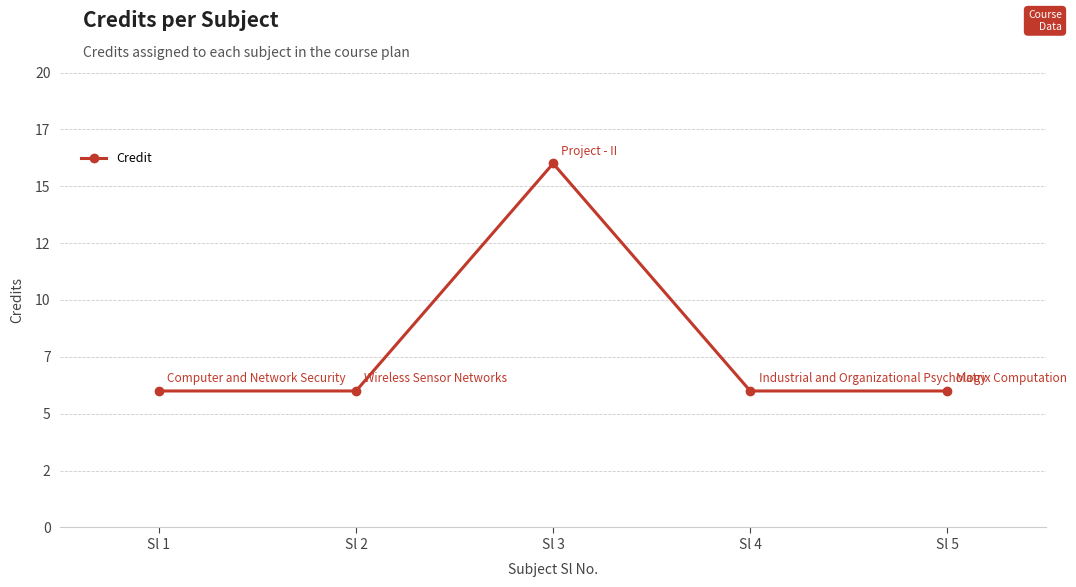

Does the chart have visible grid lines?

Yes